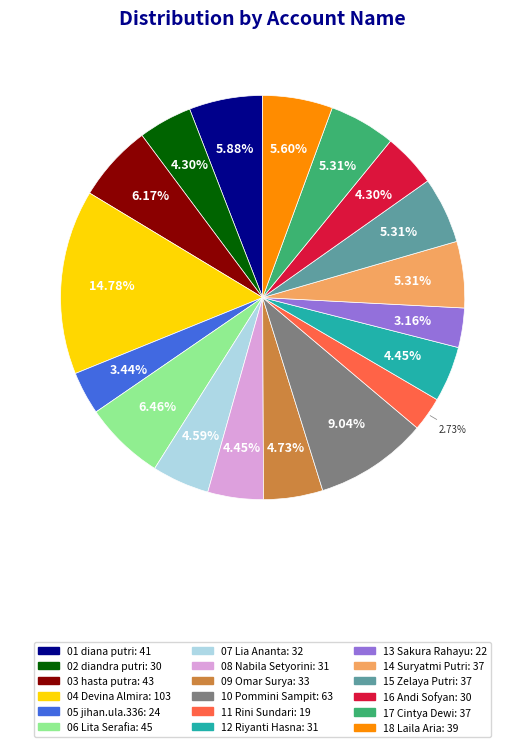

What is the ratio of the value at 11 Rini Sundari to the value at 05 jihan.ula.336?

0.8